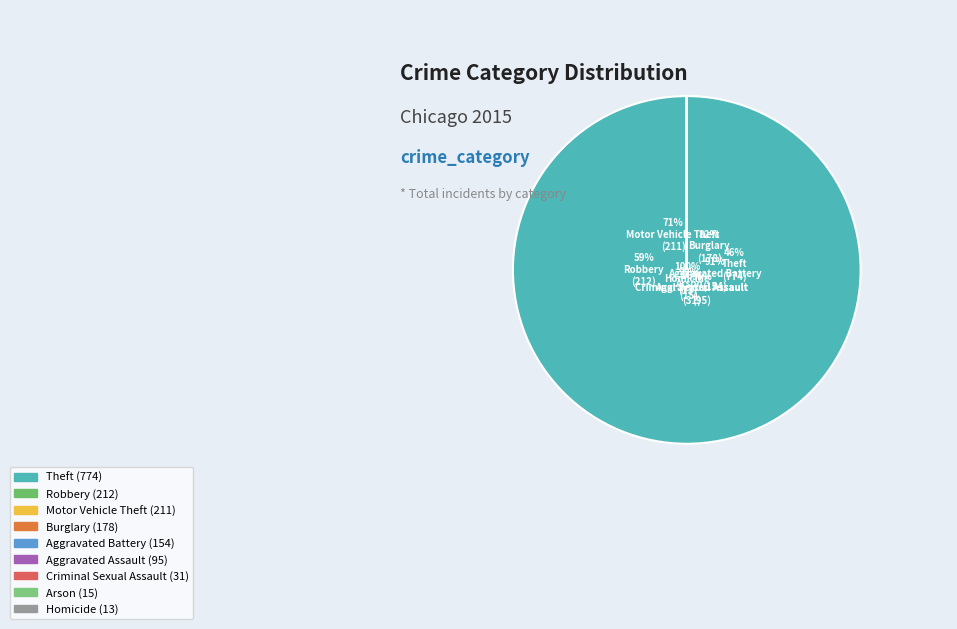

Combined, what portion of the pie is Homicide and Criminal Sexual Assault?

2.6%